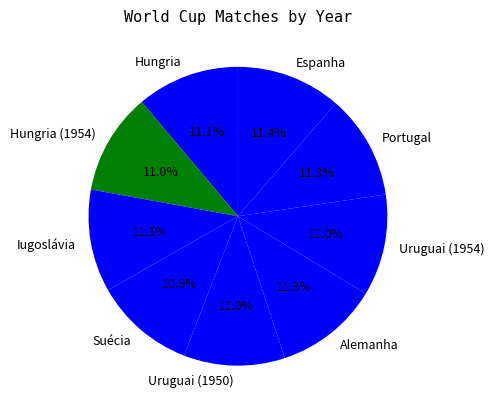

How many slices are in this pie chart?

9